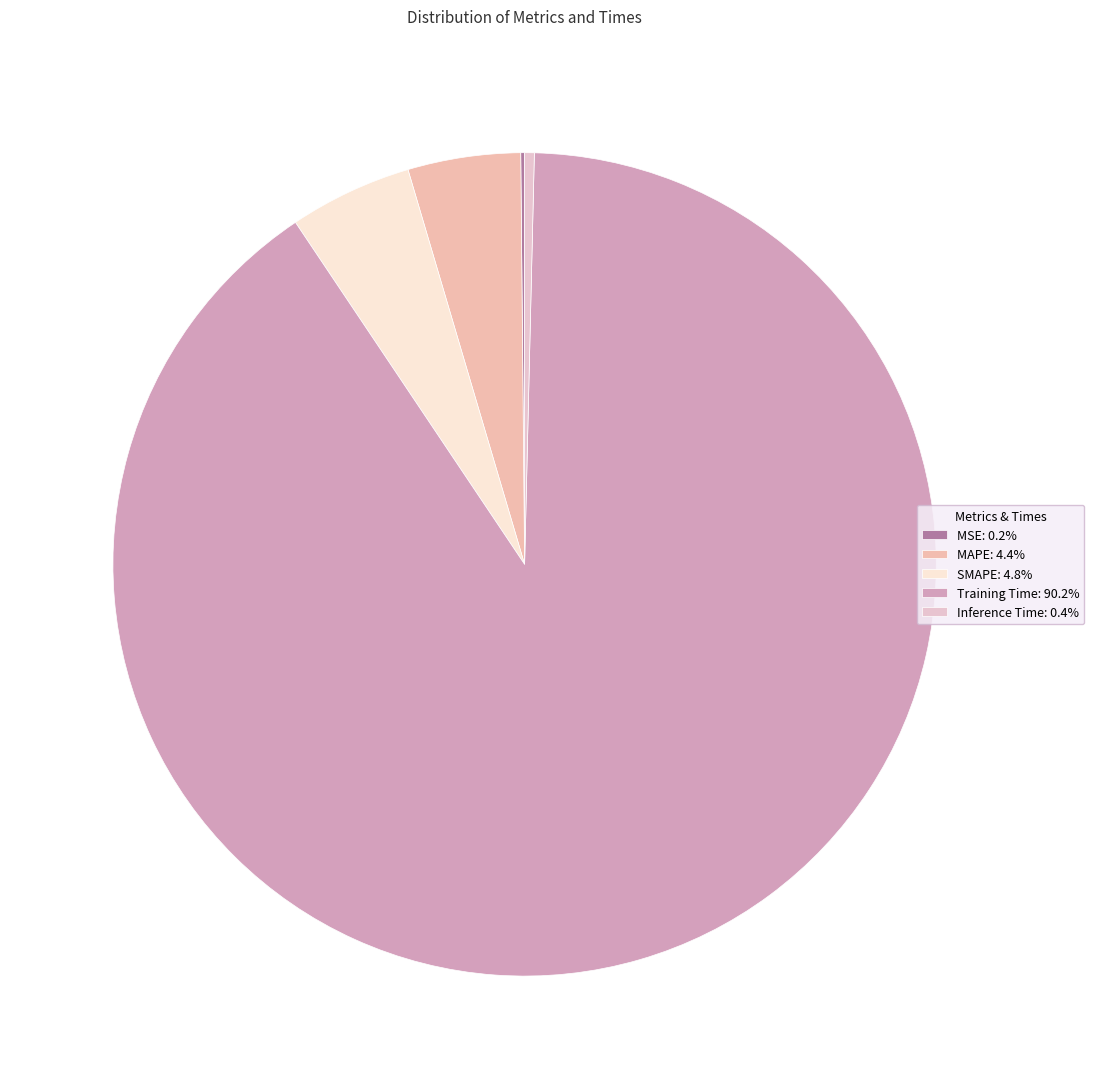

Does any single category account for the majority?

Yes